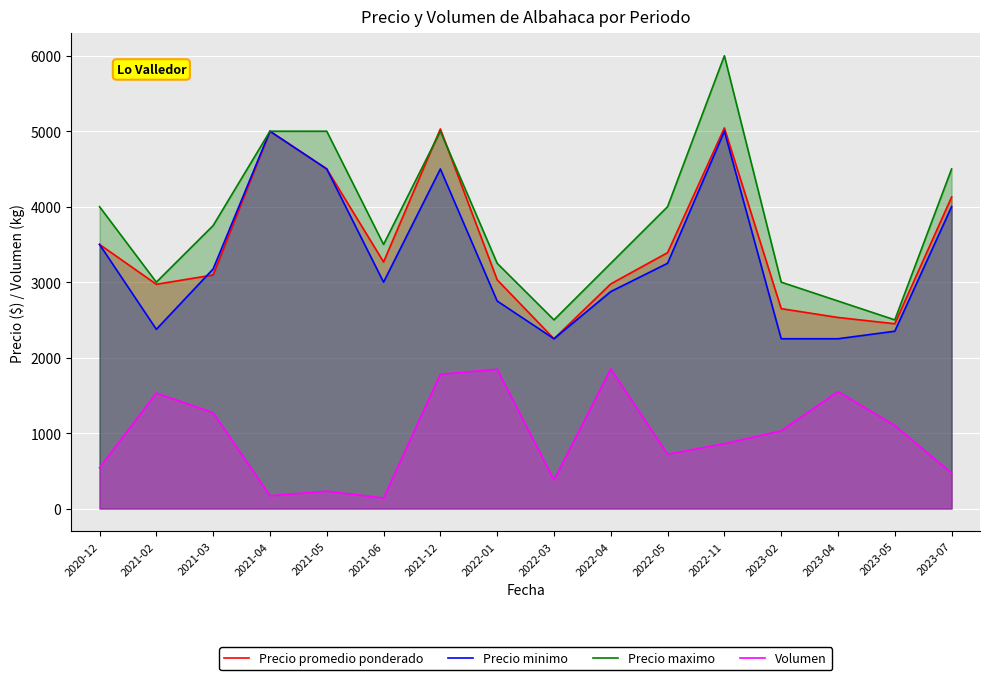

What is the average value of the Volumen series?

967